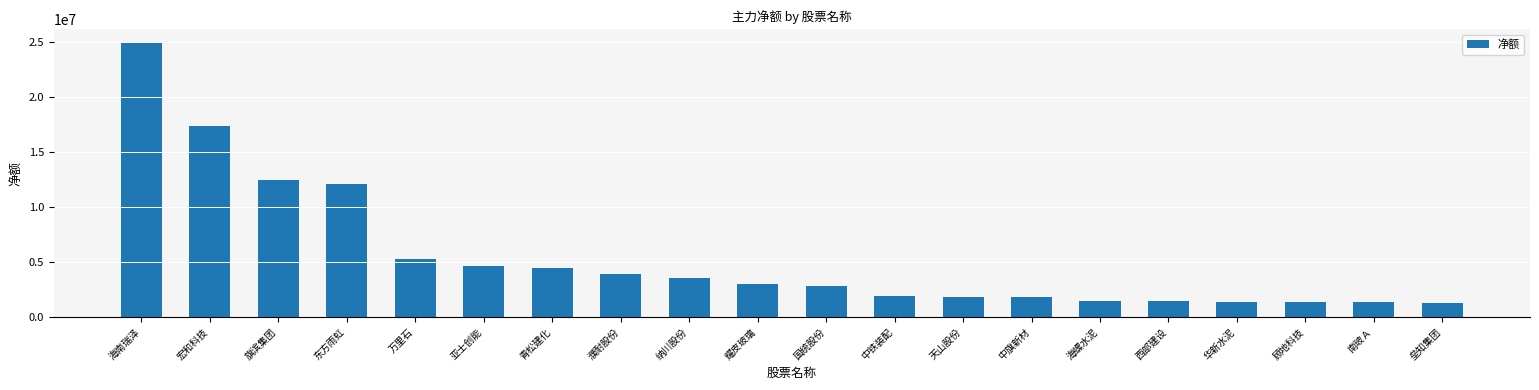

What is the value of the 5th bar from the left?

5265784